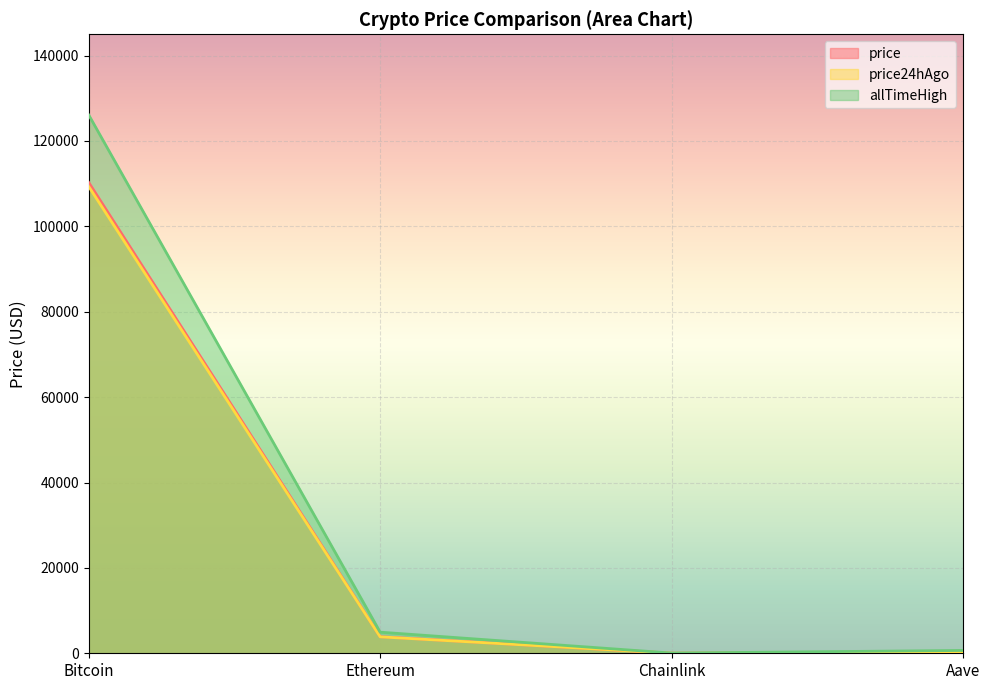

Rank the series by their maximum value, from lowest to highest.

price24hAgo, price, allTimeHigh